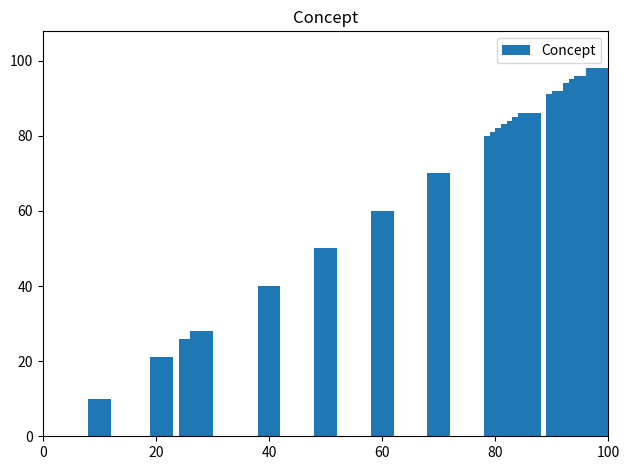

What is the greatest value displayed?

98